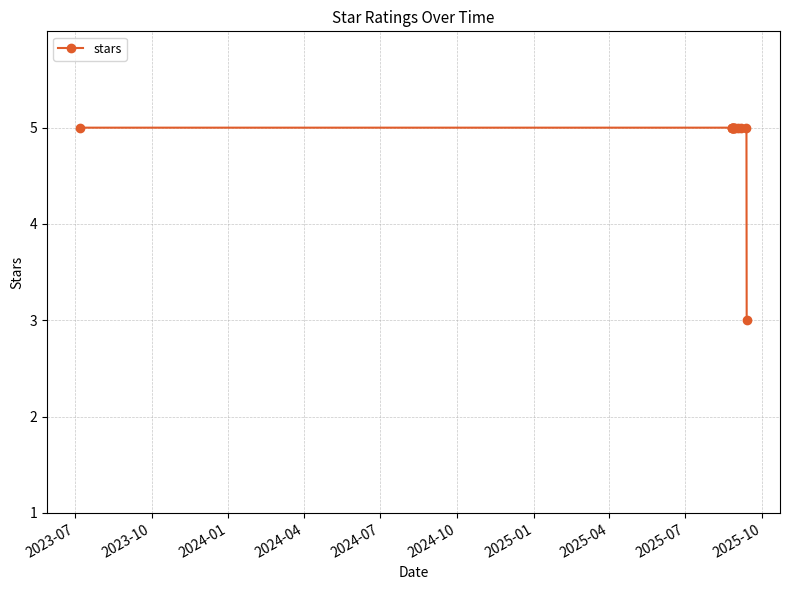

What is the maximum value shown in the chart?

5